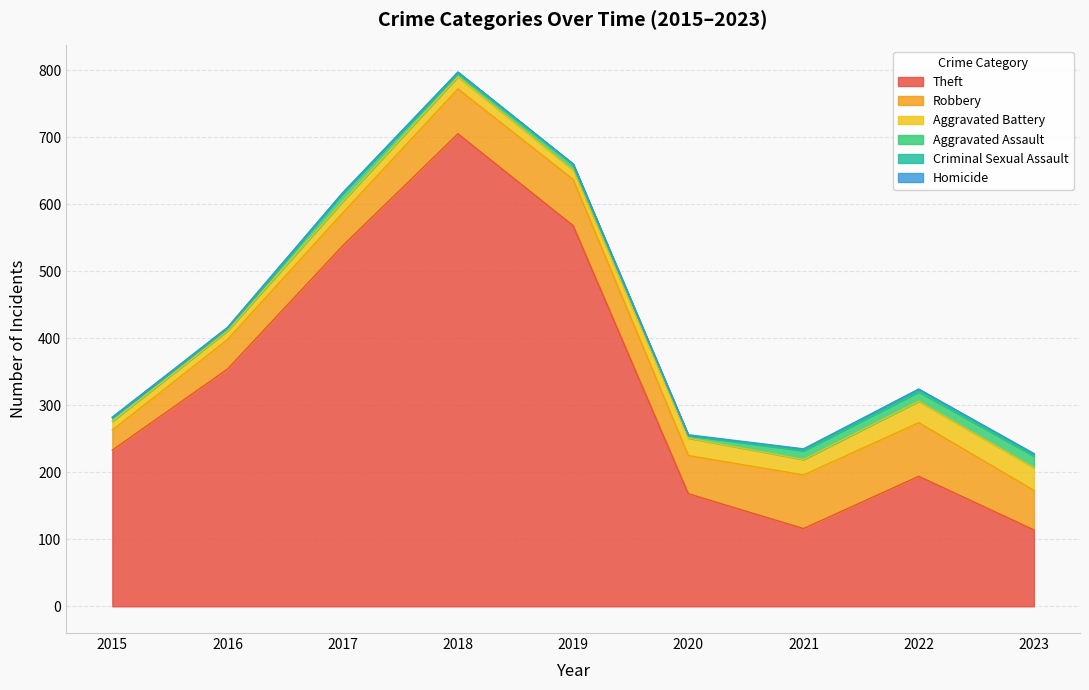

The value of Theft at 2022 is 194. True or false?

True